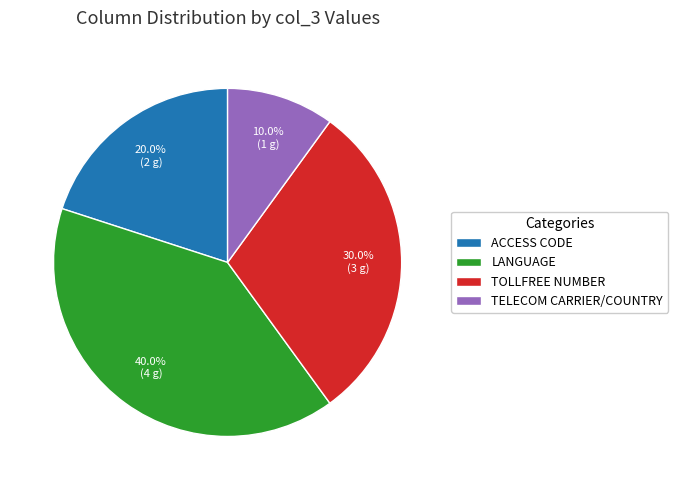

To the nearest percent, what is the average slice percentage?

25%